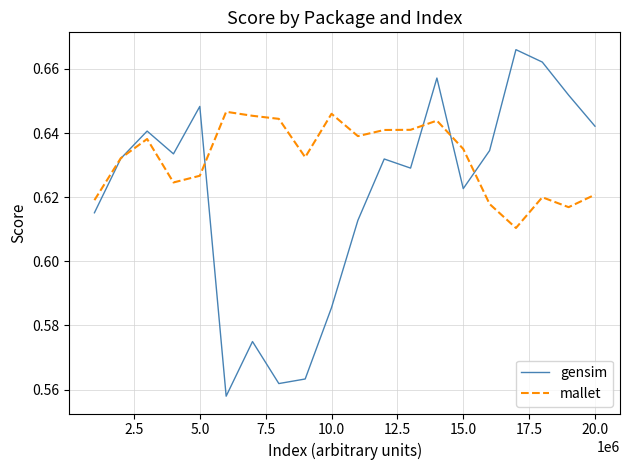

List the series in order of their overall mean, highest first.

mallet, gensim